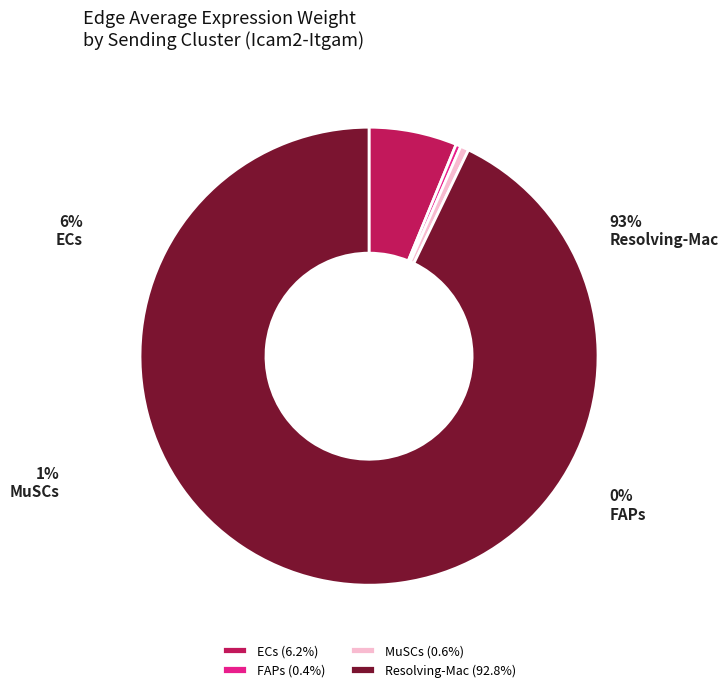

To the nearest percent, what is the combined percentage of Resolving-Mac and FAPs?

93%